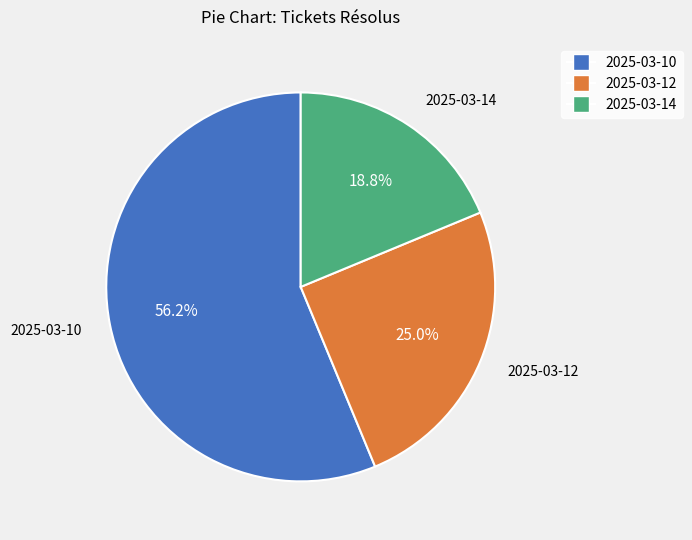

Do 2025-03-10 and 2025-03-14 together represent more than half of the pie?

Yes